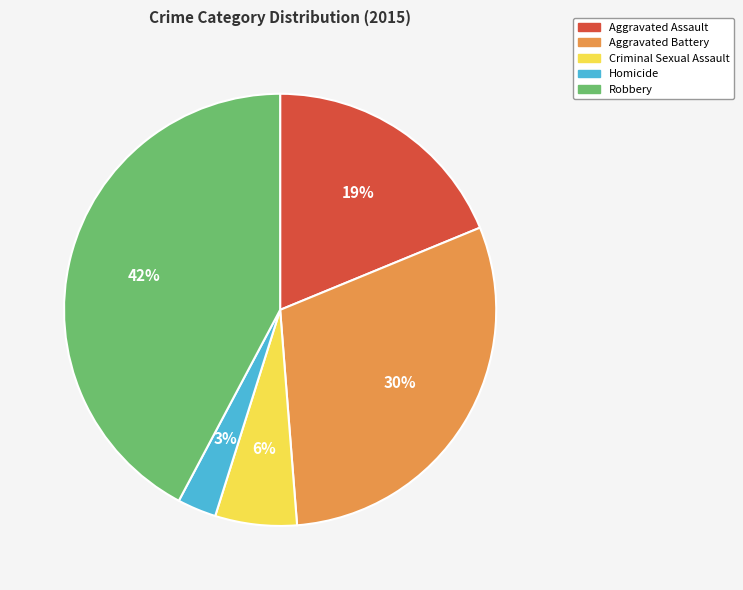

Between Homicide and Robbery, which is larger?

Robbery